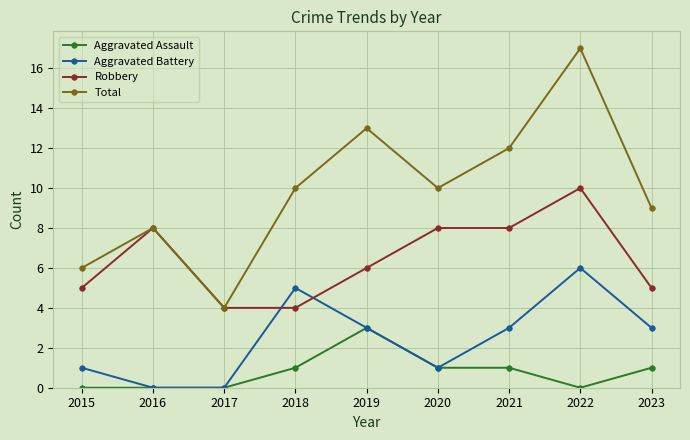

Is it true that Aggravated Assault equals 1 at 2021?

True